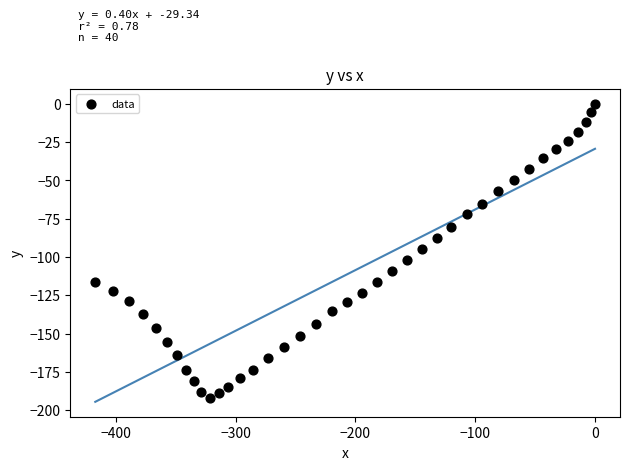

What is the range of X values (max minus min)?

417.3